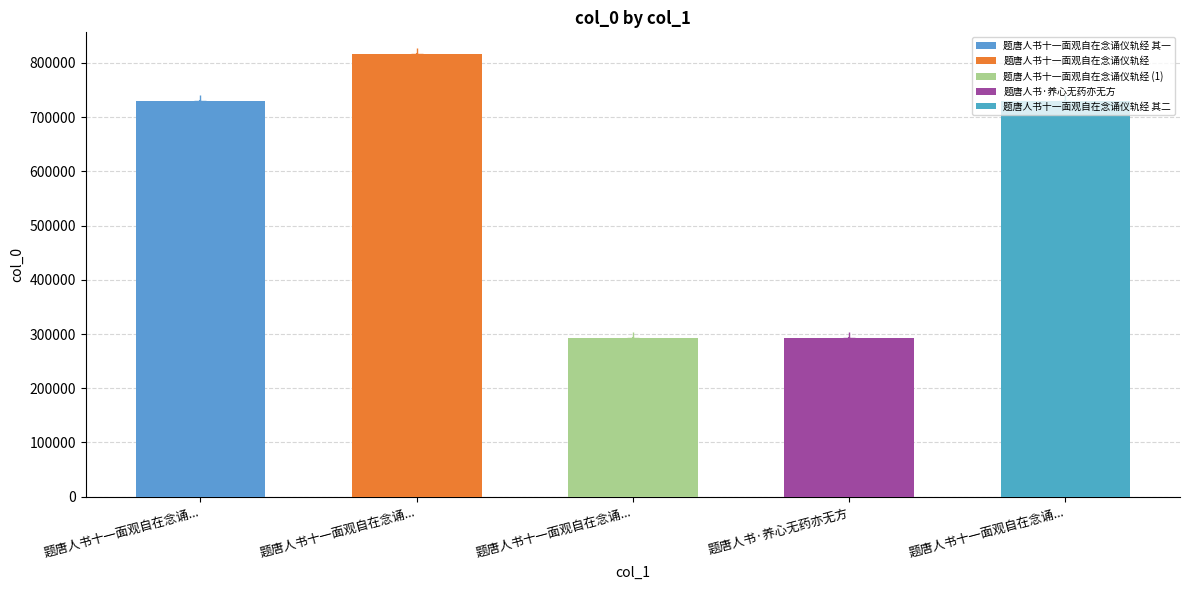

The value at 题唐人书·养心无药亦无方 is 293554. True or false?

True